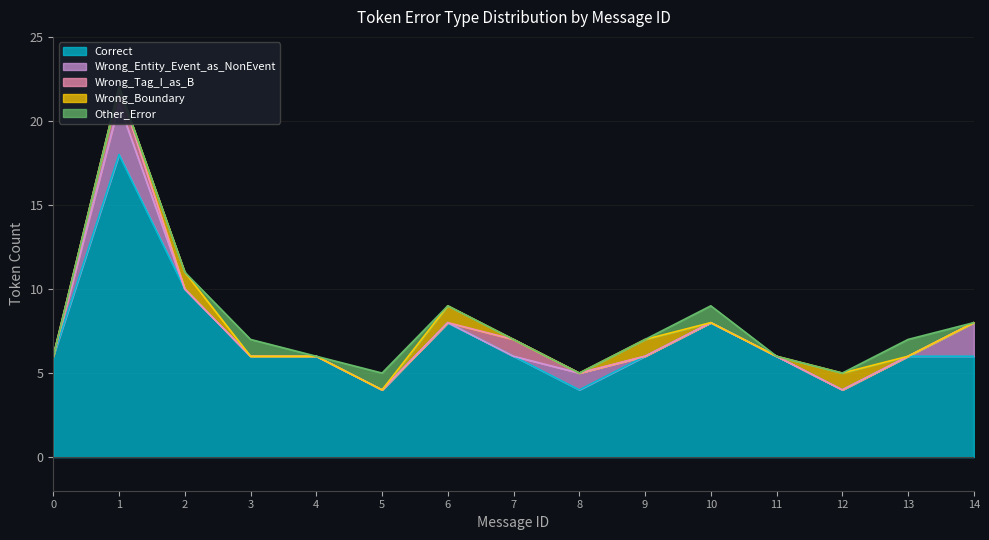

At which category does Correct reach its first local peak?

1